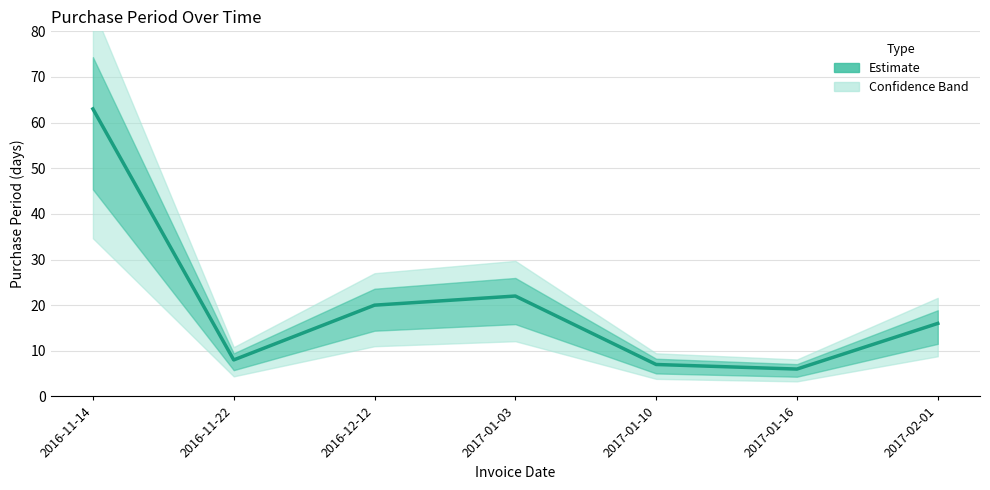

Which has a higher value, 2017-01-03 or 2017-01-16?

2017-01-03